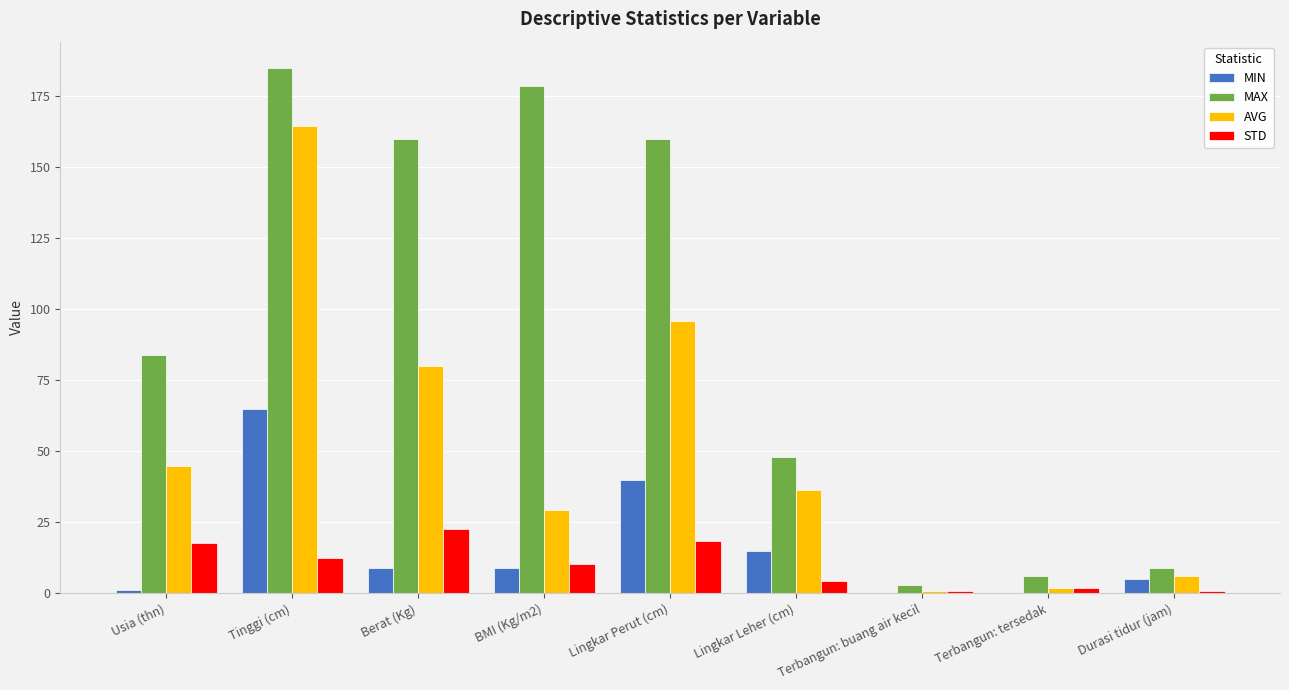

The value of AVG at BMI (Kg/m2) is 29.4. True or false?

True